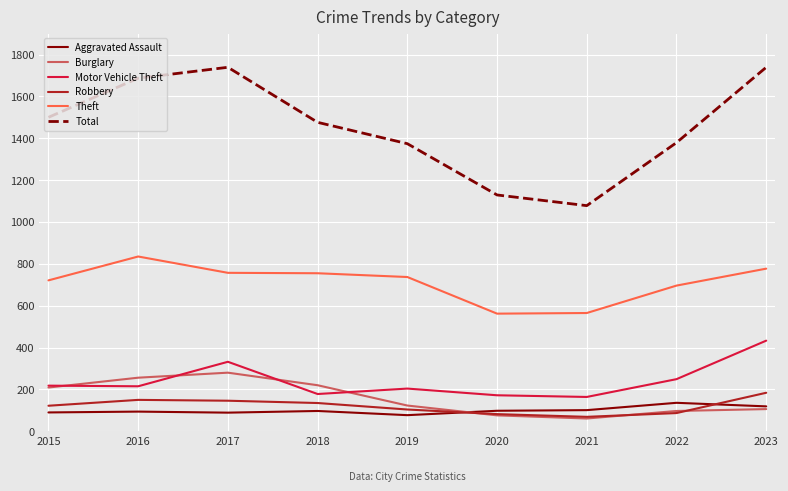

What is the greatest value displayed?

1739